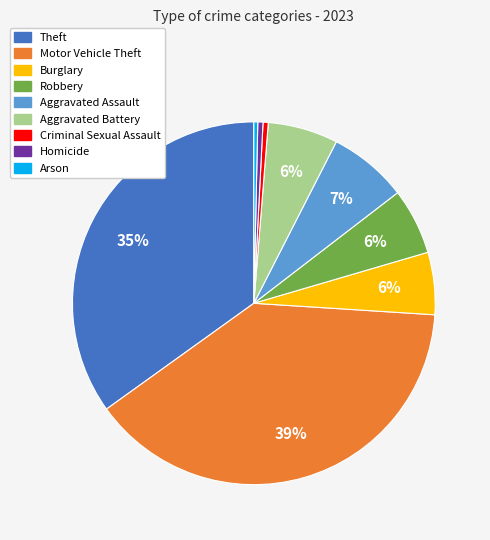

To the nearest percent, what is the difference between the Criminal Sexual Assault and Motor Vehicle Theft slice percentages?

39%